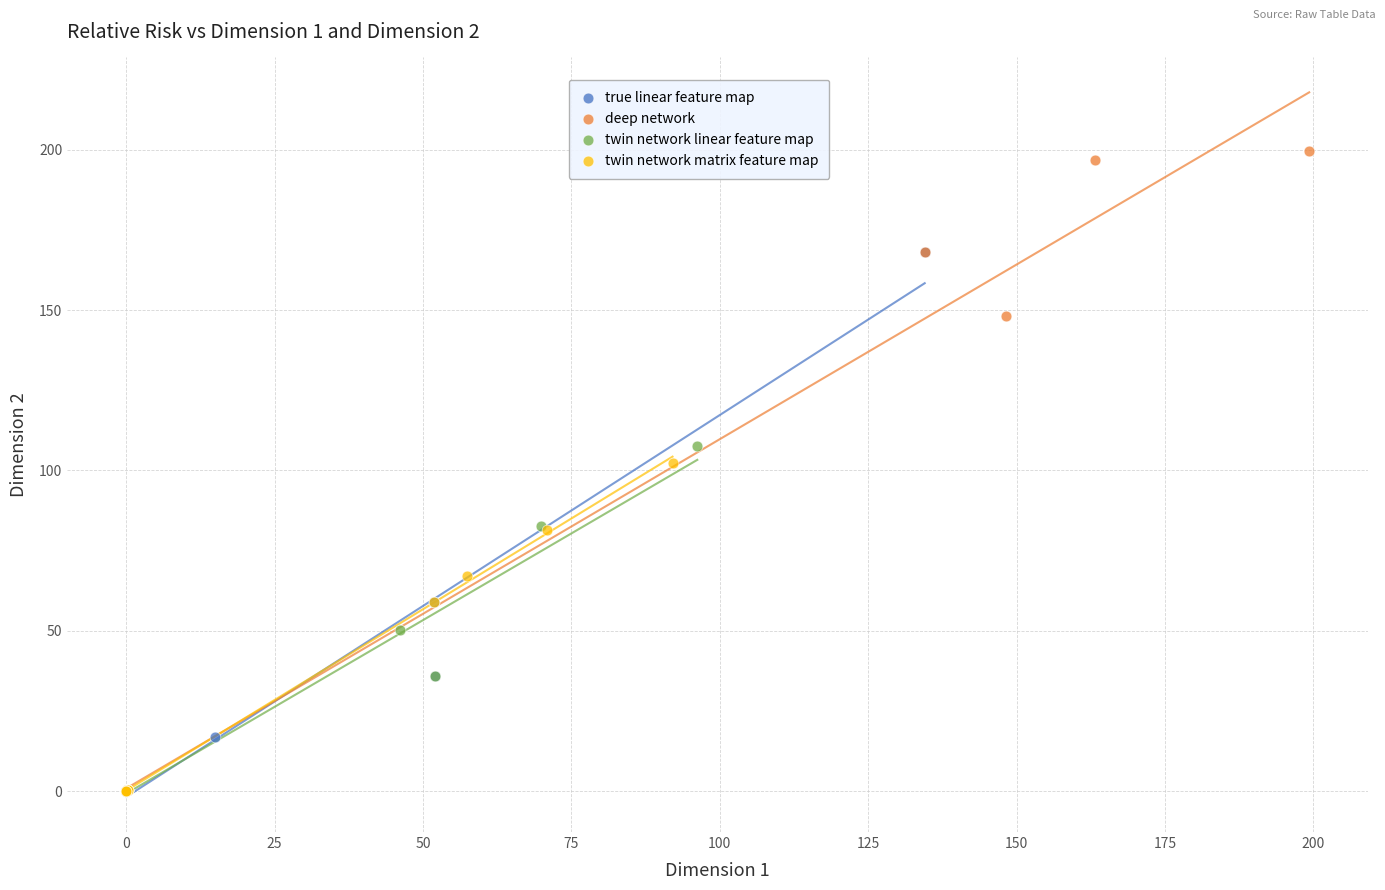

Which series reaches the maximum Y coordinate?

deep network